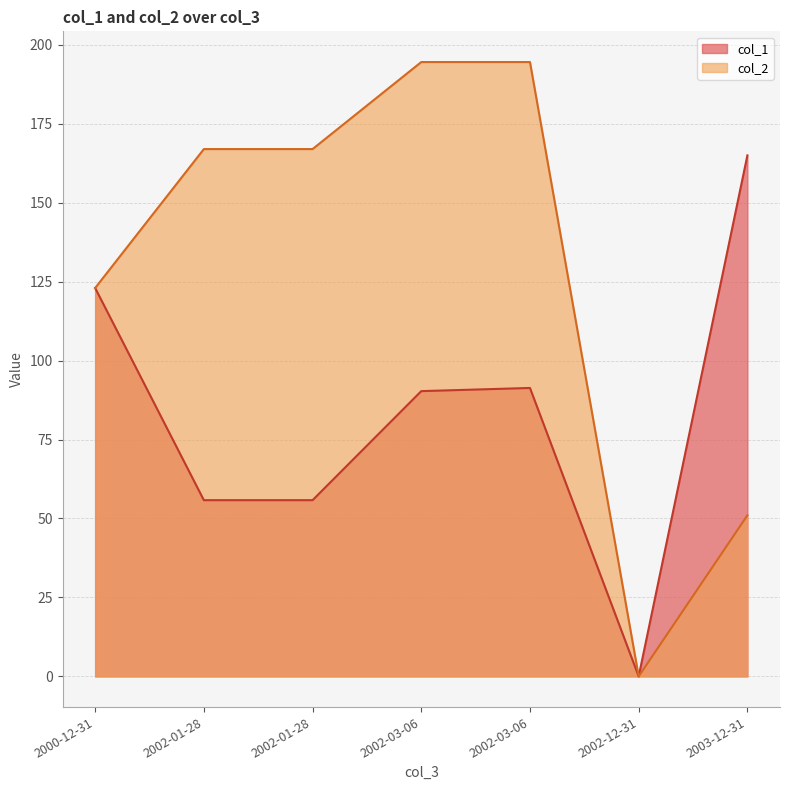

Which has a higher value, 2002-03-06 or 2002-12-31?

2002-03-06